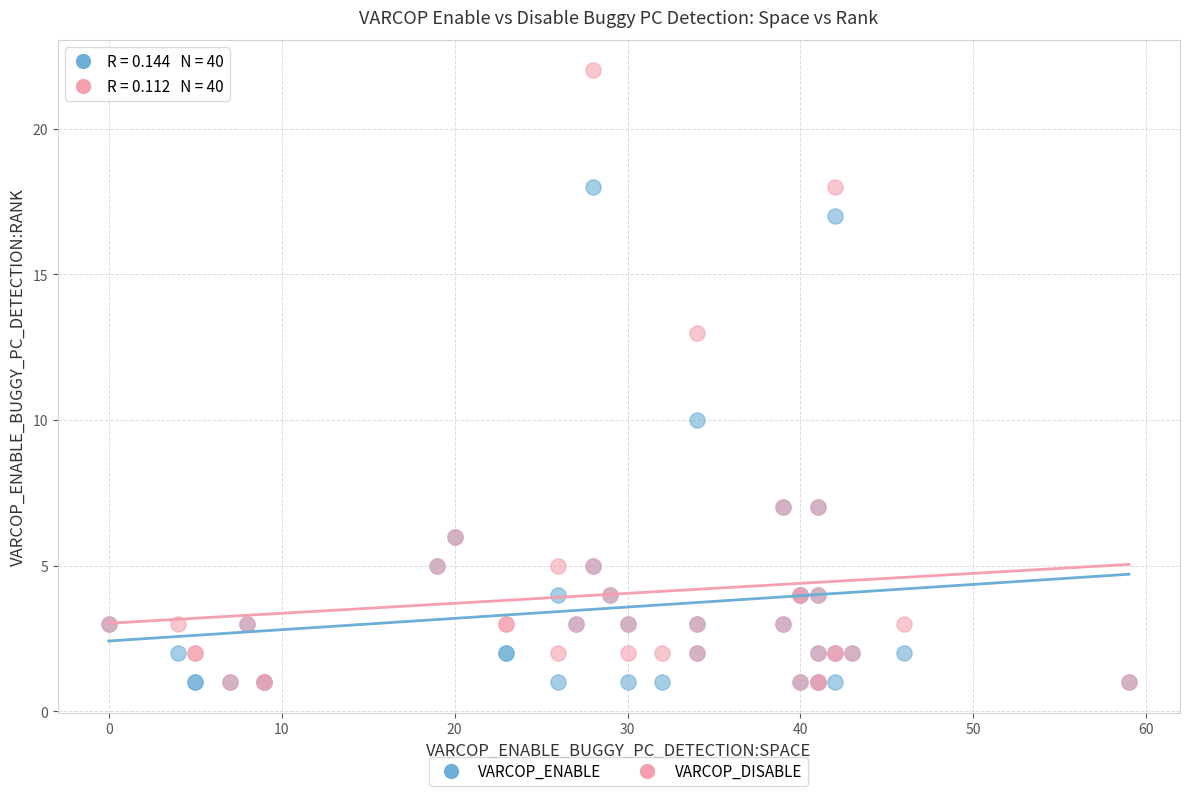

Across all series, what Y value is closest to 11?

10